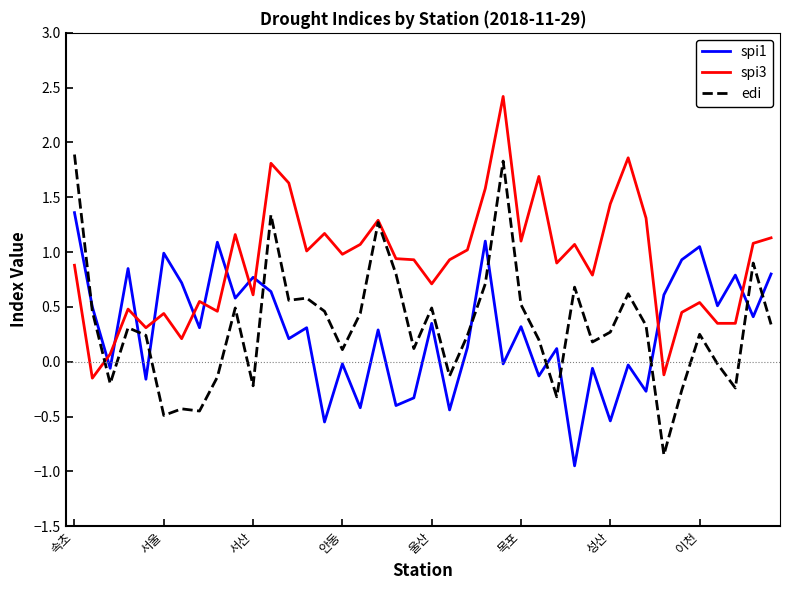

Rank the series by their maximum value, from lowest to highest.

spi1, edi, spi3